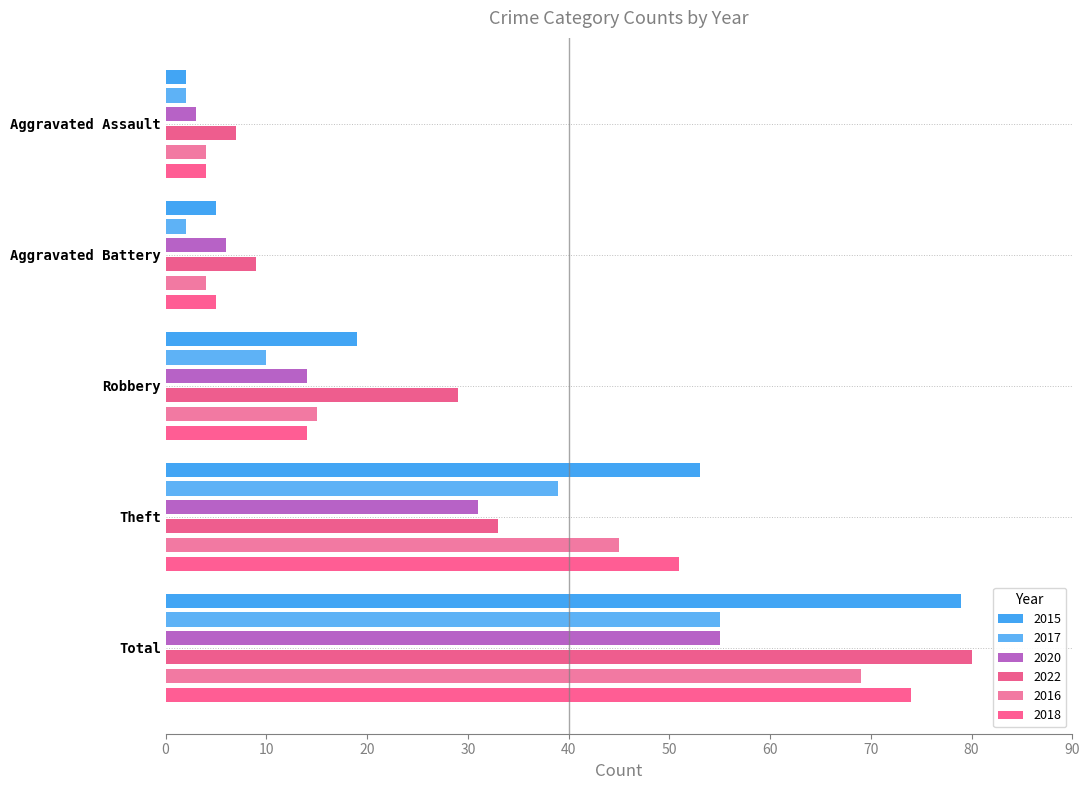

Rank the categories by 2015 value from highest to lowest.

Total, Theft, Robbery, Aggravated Battery, Aggravated Assault